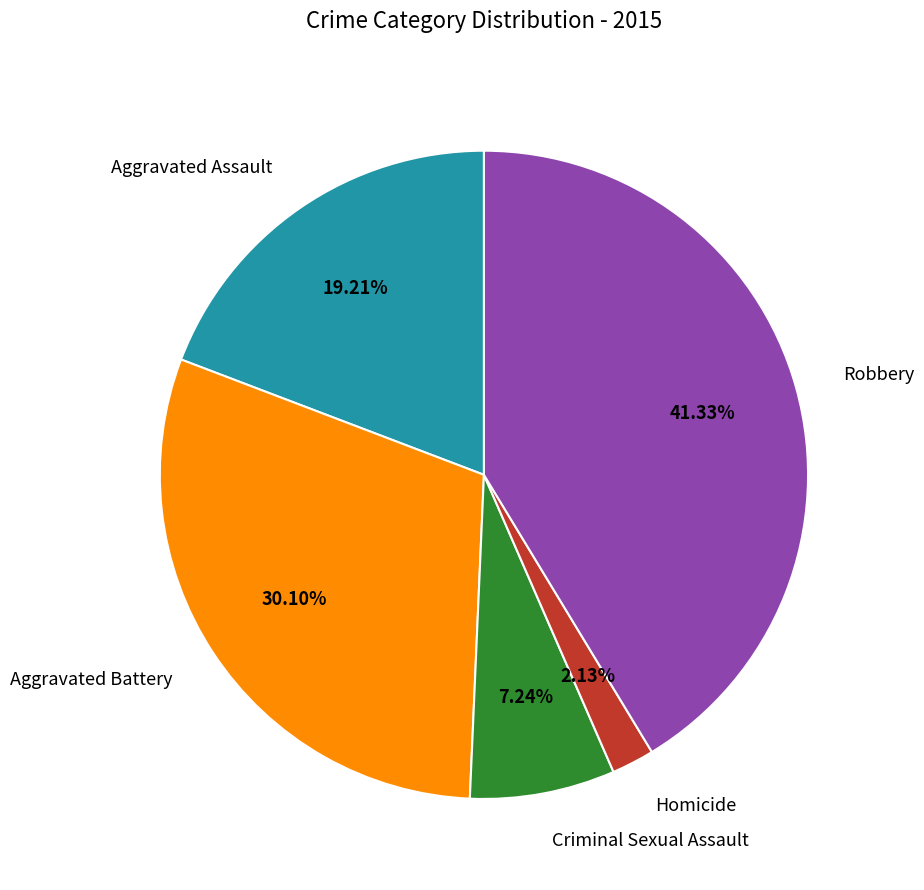

Does Aggravated Assault account for over 50% of the chart?

No